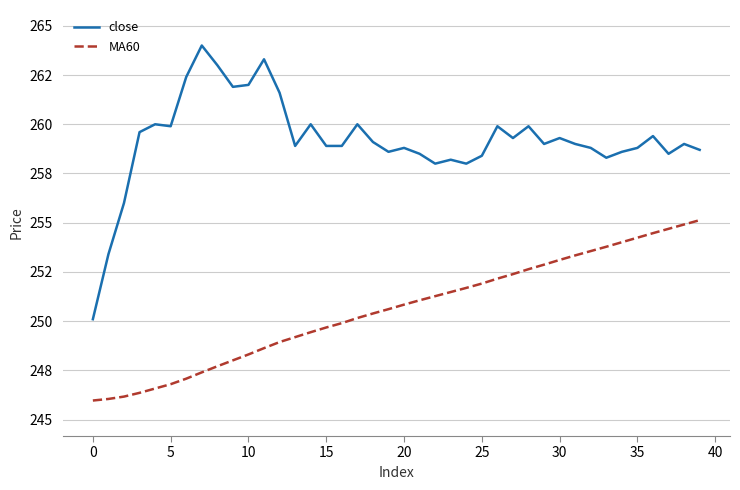

What are all the series names shown in the legend?

close, MA60